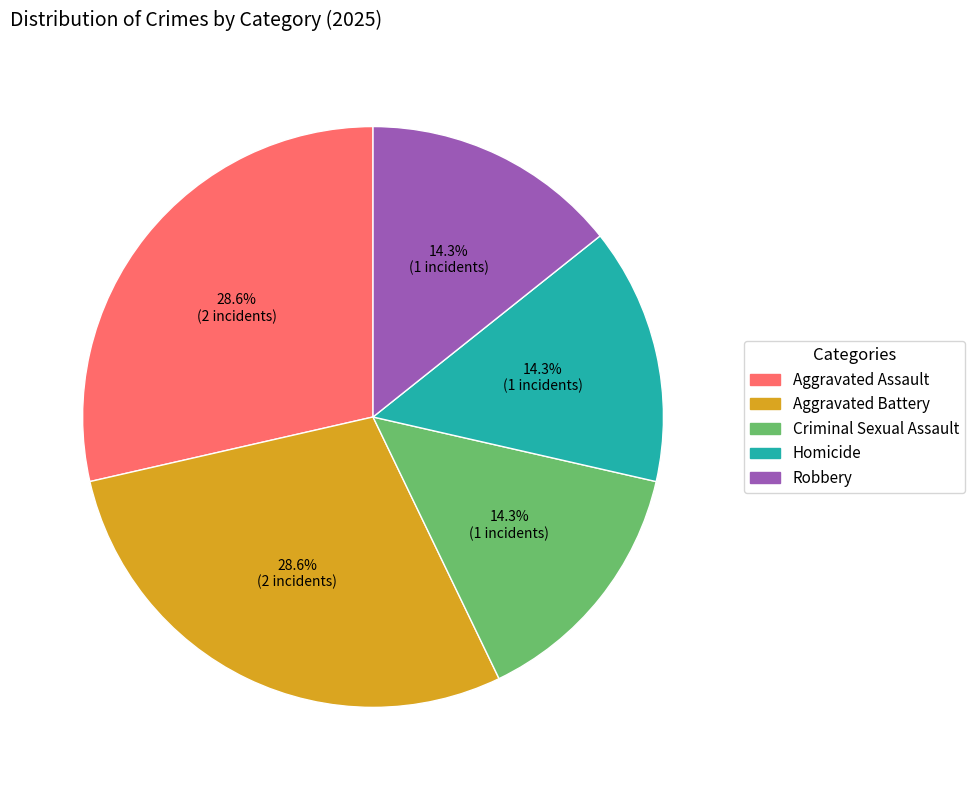

How many segments does this pie chart have?

5